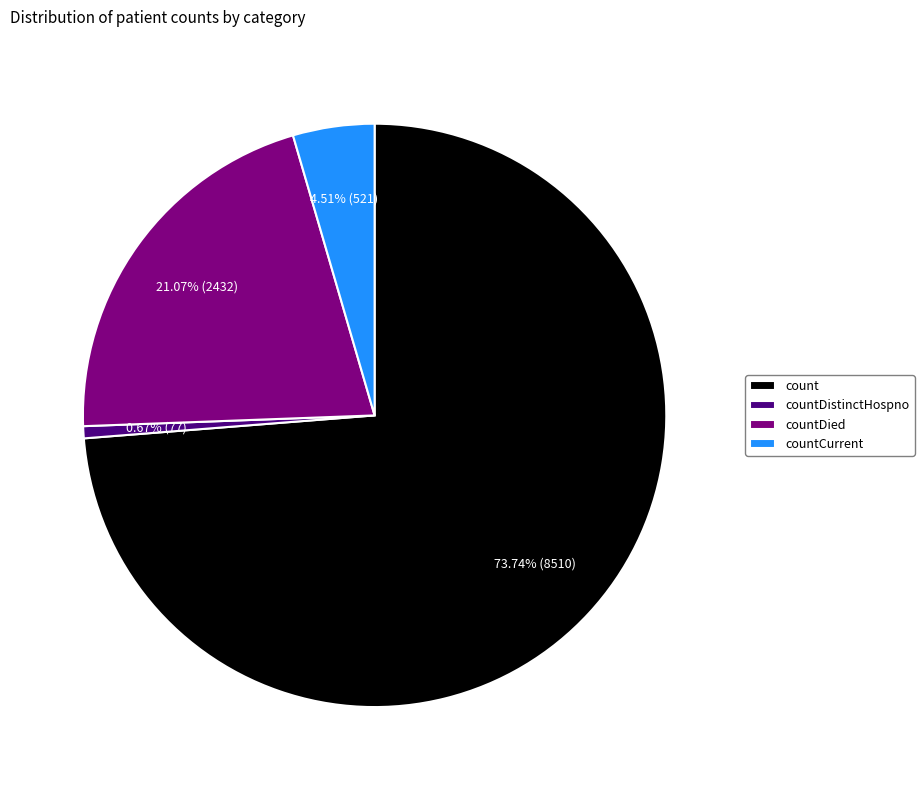

Count the number of slices in the pie.

4